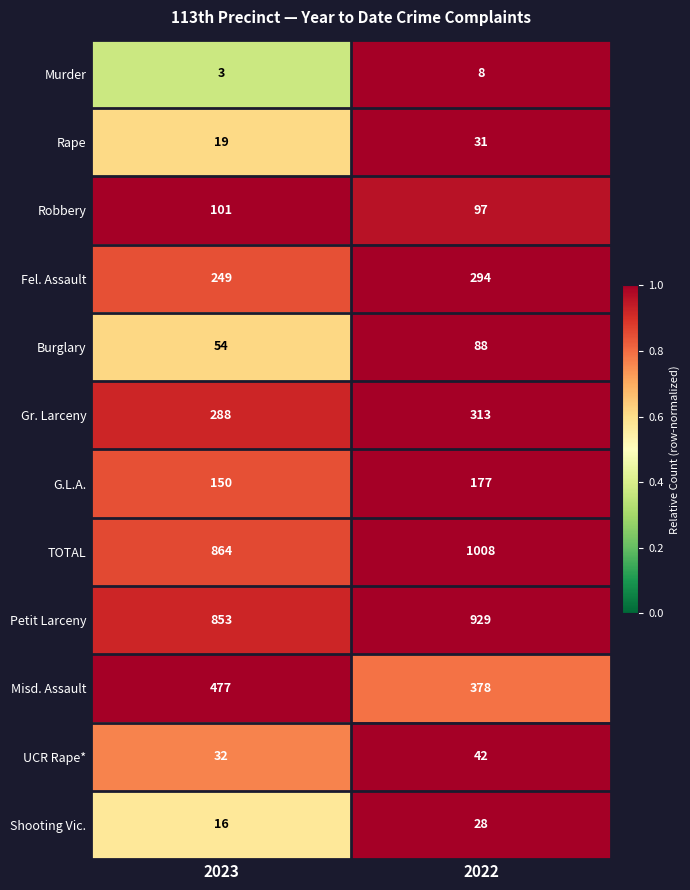

The value of TOTAL at 2022 is 473. True or false?

False